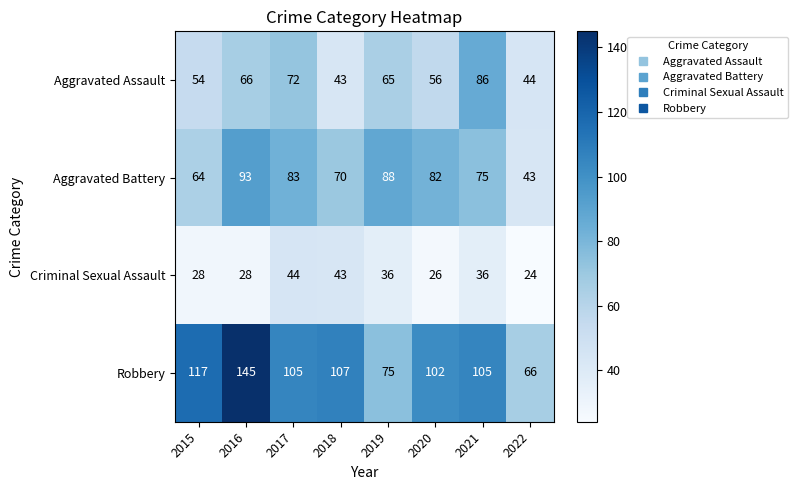

At how many categories does at least one series exceed 73?

7